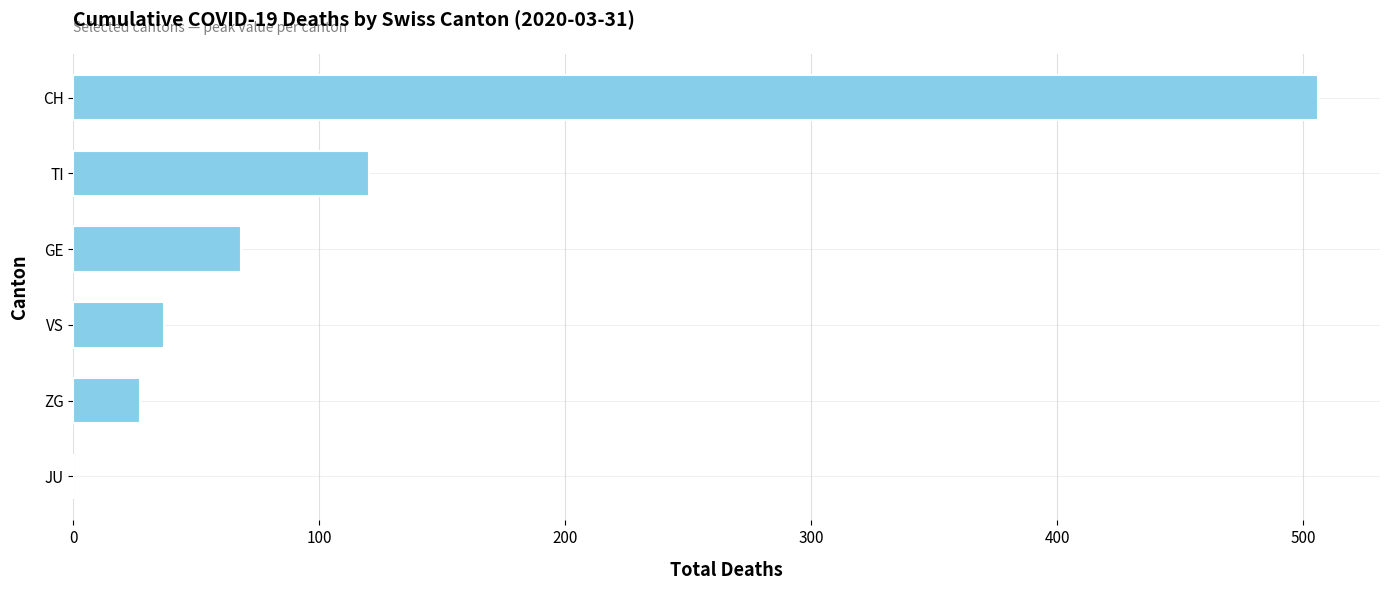

Where is the data nearest to the value 253?

TI